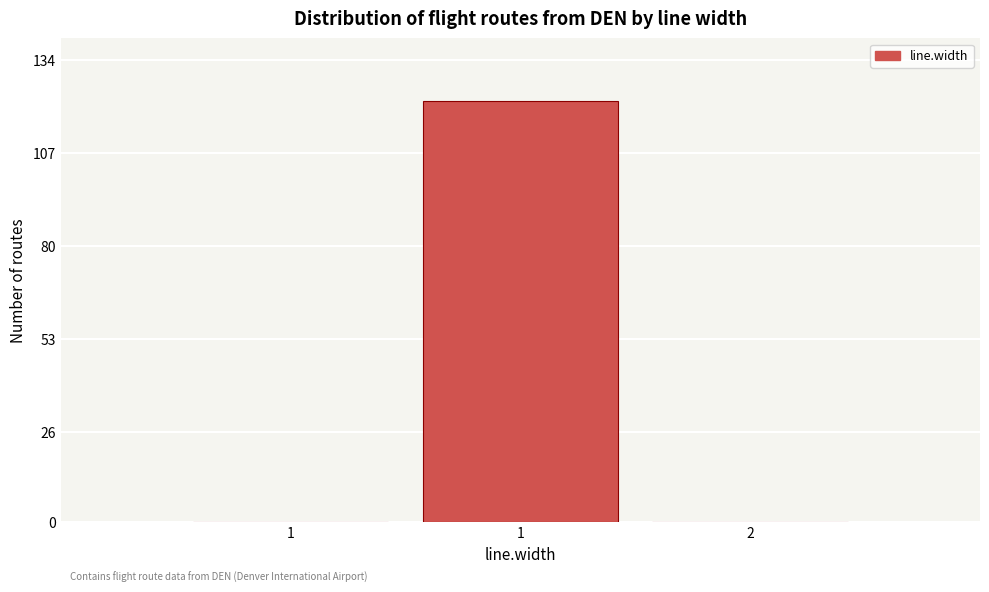

Count the number of categories in the chart.

3